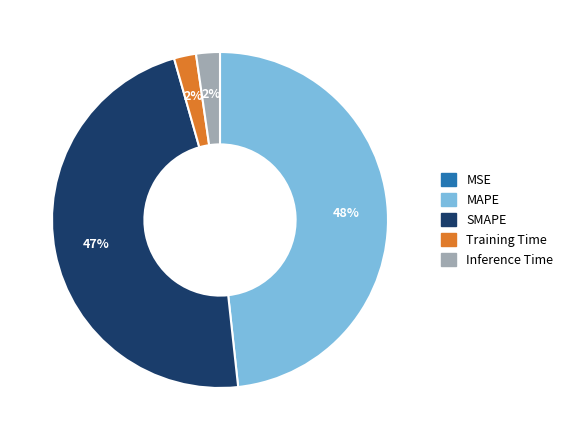

To the nearest percent, what is the difference between the largest and smallest slice percentages?

48%